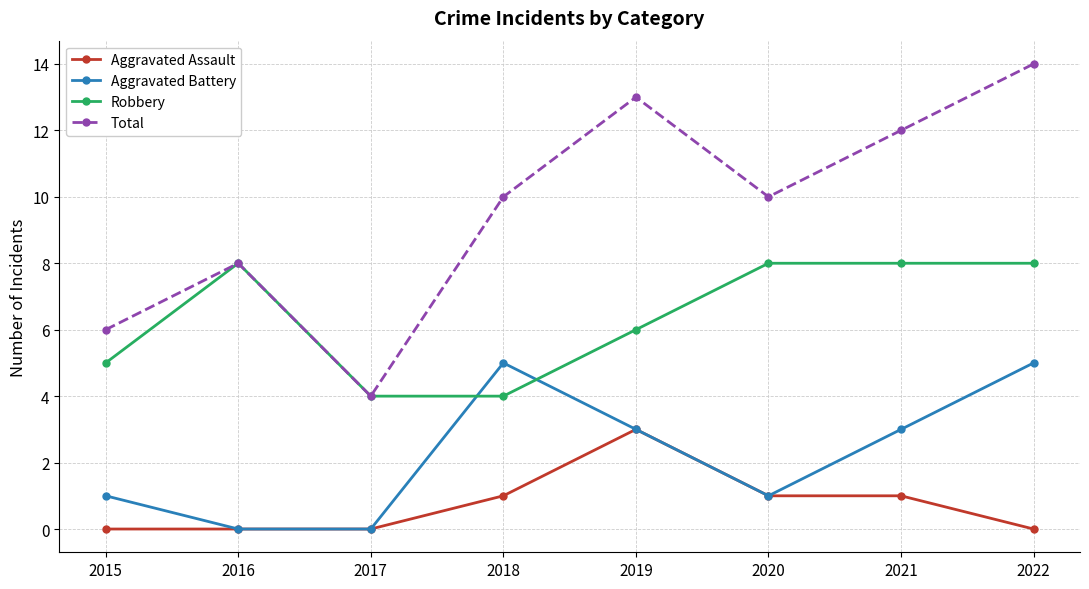

What is the maximum value shown in the chart?

14